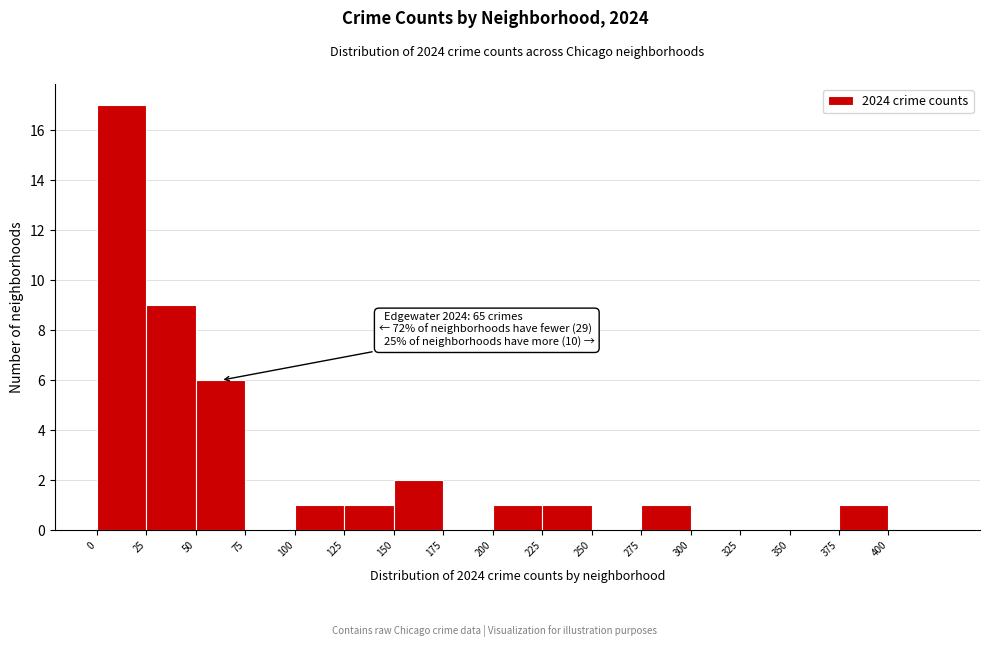

Over which range of the x-axis is the bar tallest?

0 to 25